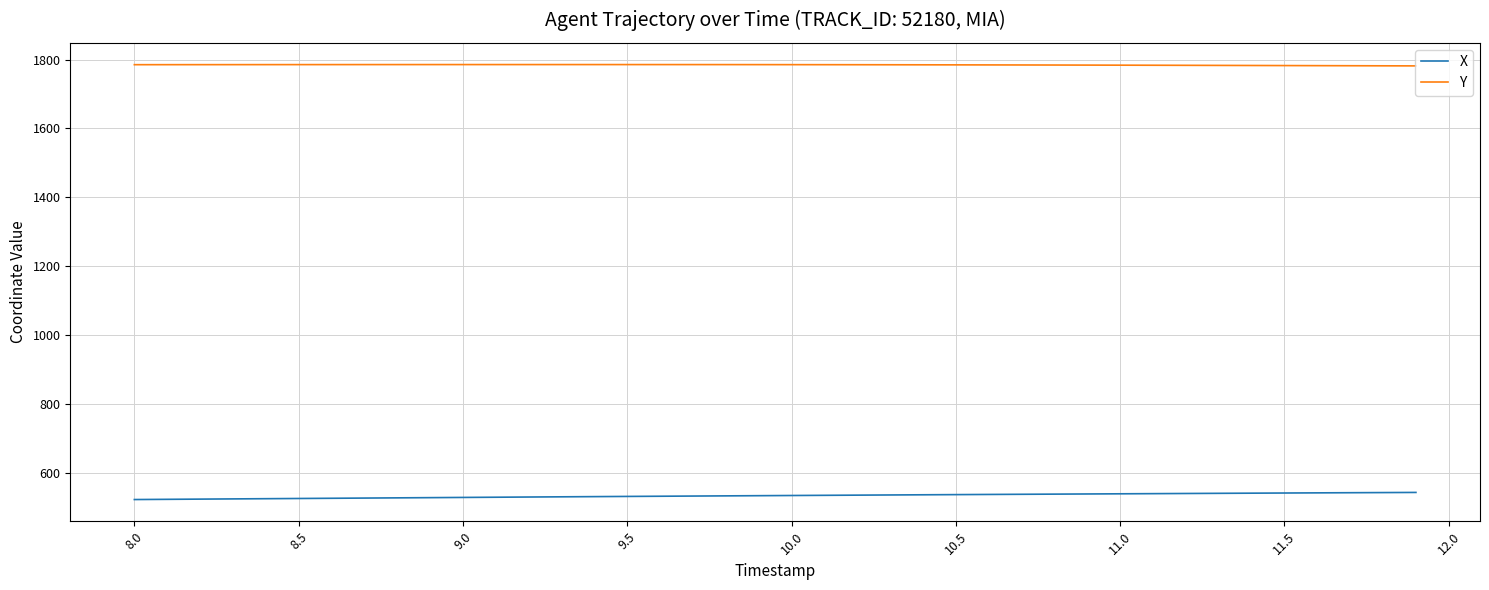

What is the difference between the maximum and minimum values in the X series?

20.6